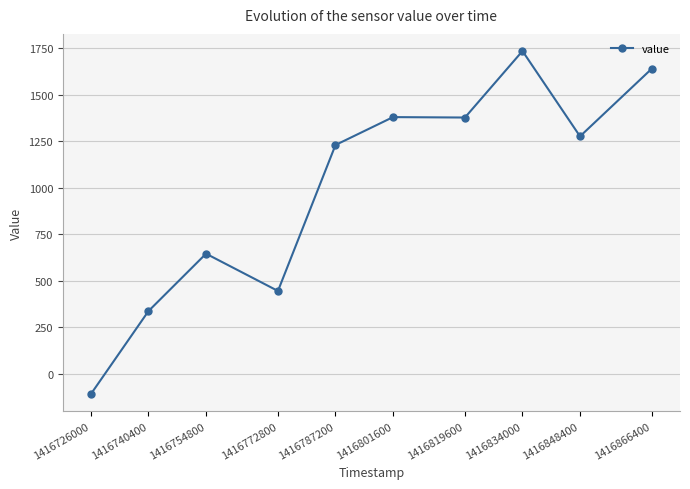

What is the value of the 9th point from the left?

1276.4